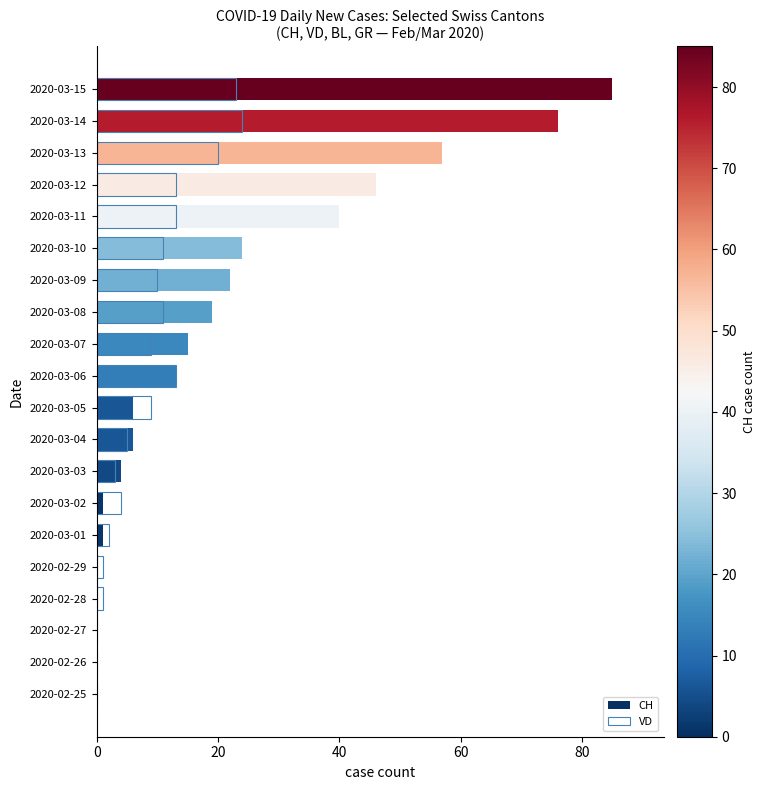

What is the difference between the second highest and second lowest values in the CH series?

76